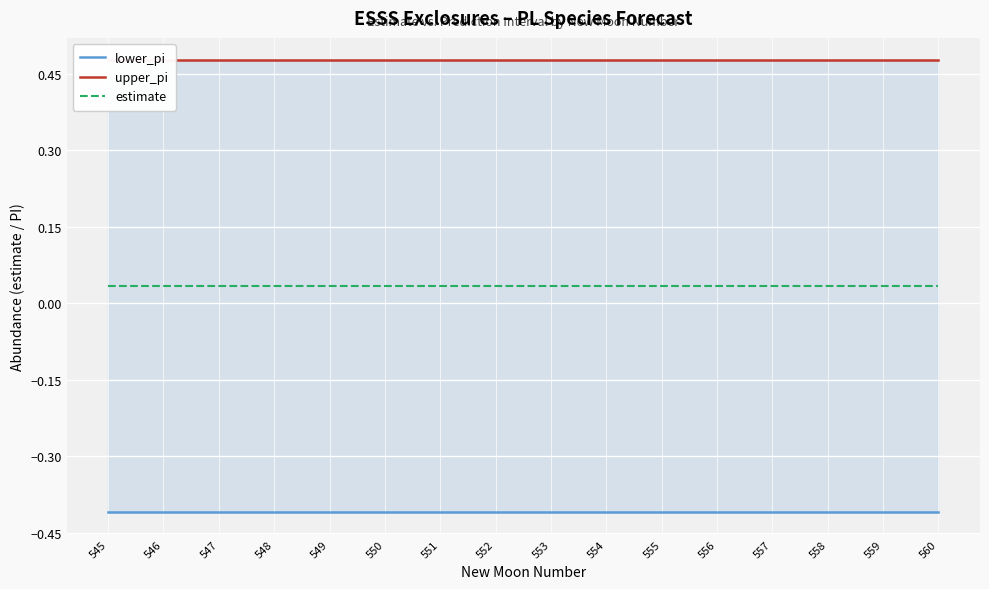

What is the value of the lower_pi point at the 2nd from the left?

-0.4